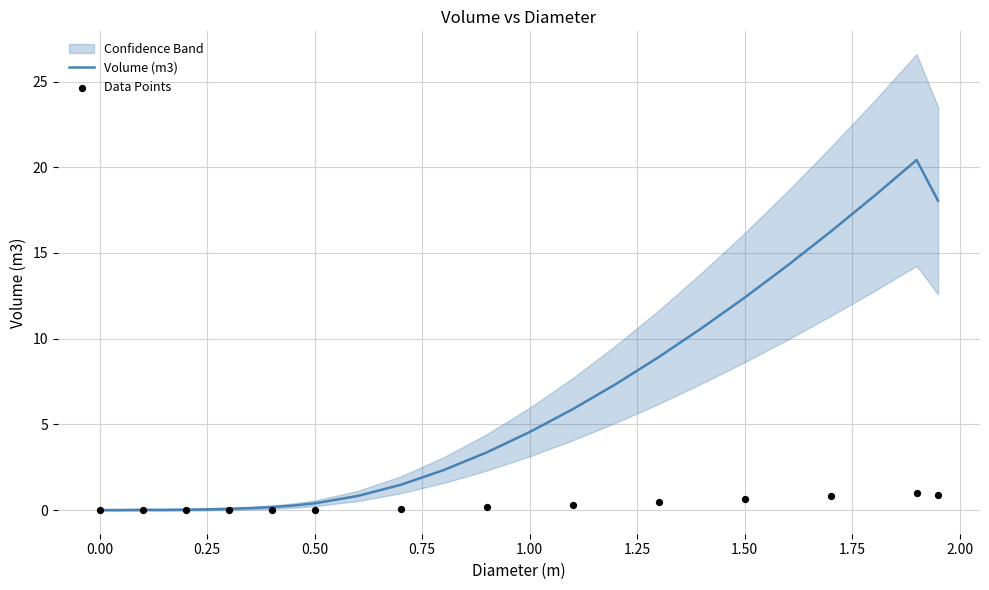

What is the change in value from 0.5 to 0.7?

+1.1